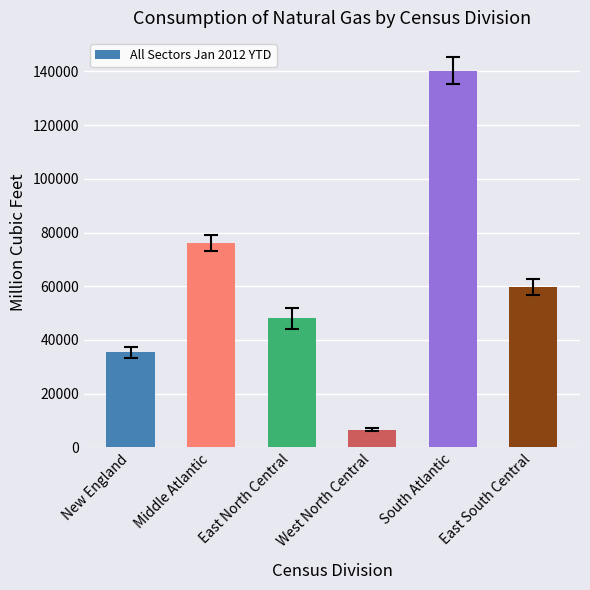

Which has a higher value, West North Central or Middle Atlantic?

Middle Atlantic